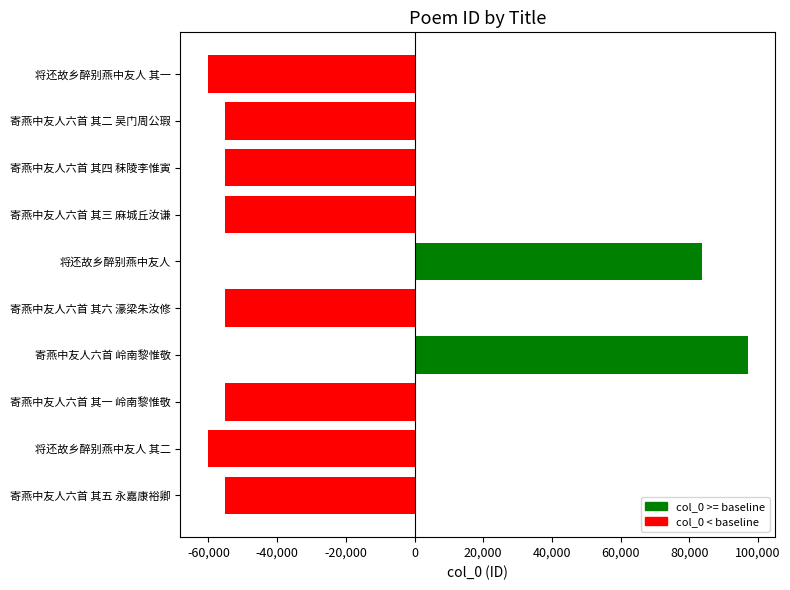

Where is the data nearest to the value 18435?

将还故乡醉别燕中友人